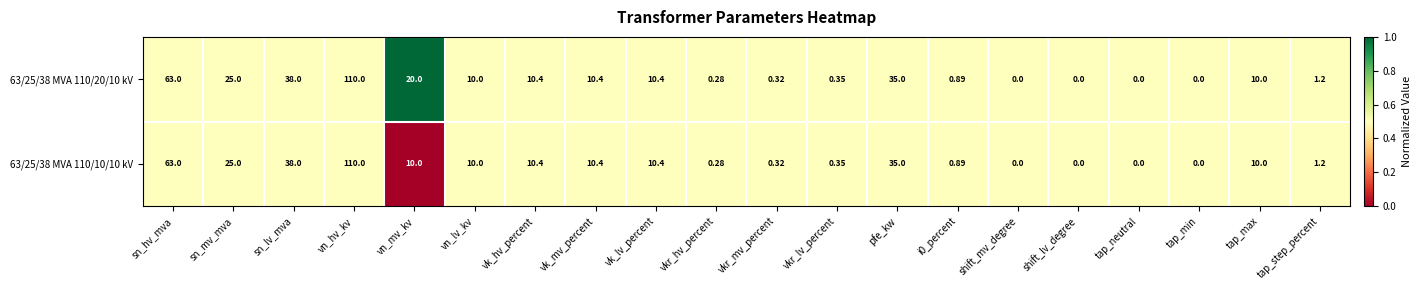

At which label does 63/25/38 MVA 110/10/10 kV first exceed 10?

sn_hv_mva